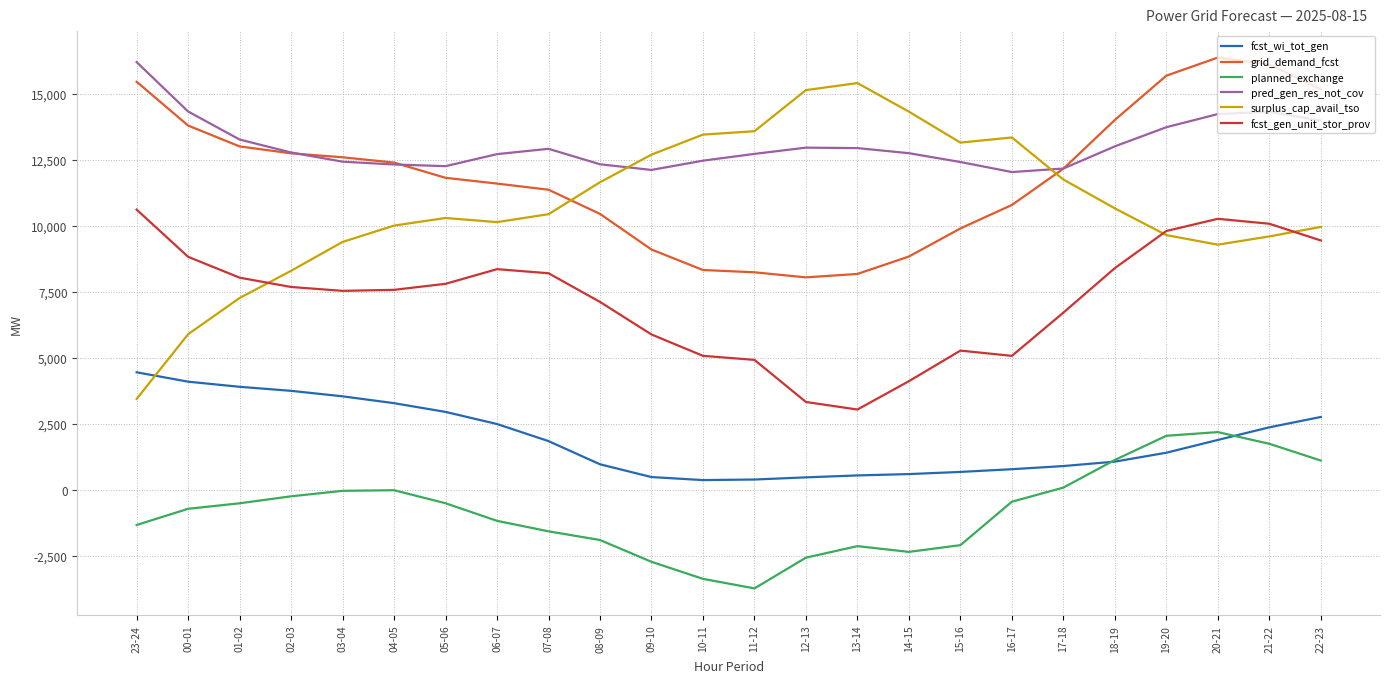

What is the approximate value of grid_demand_fcst at 14-15, to the nearest 10?

8830